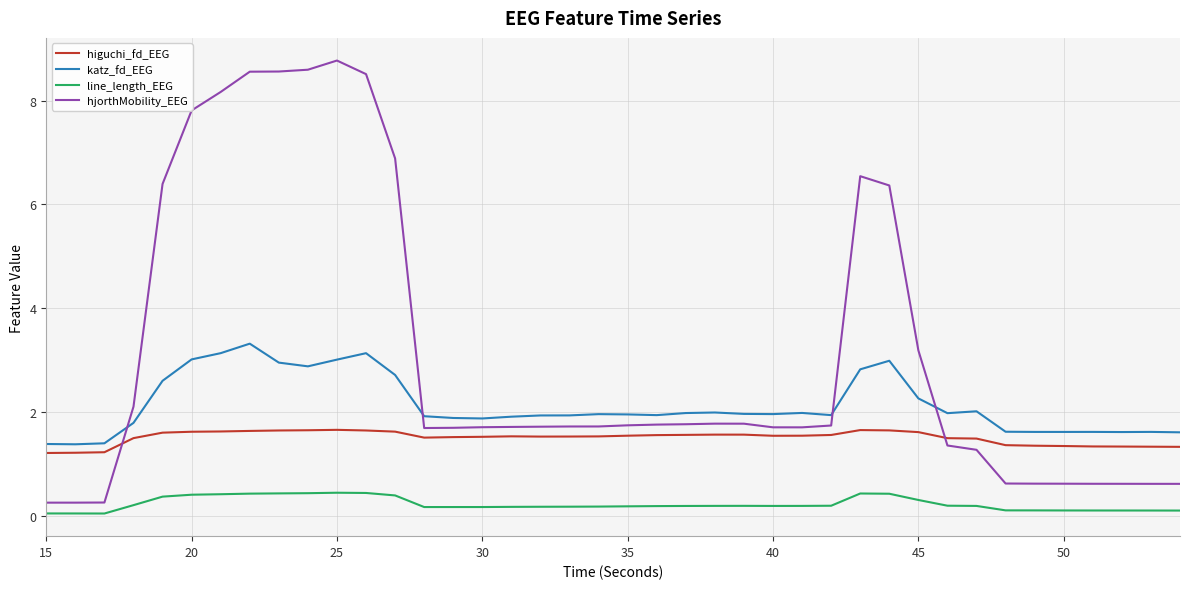

True or false: higuchi_fd_EEG and line_length_EEG intersect in this chart.

False